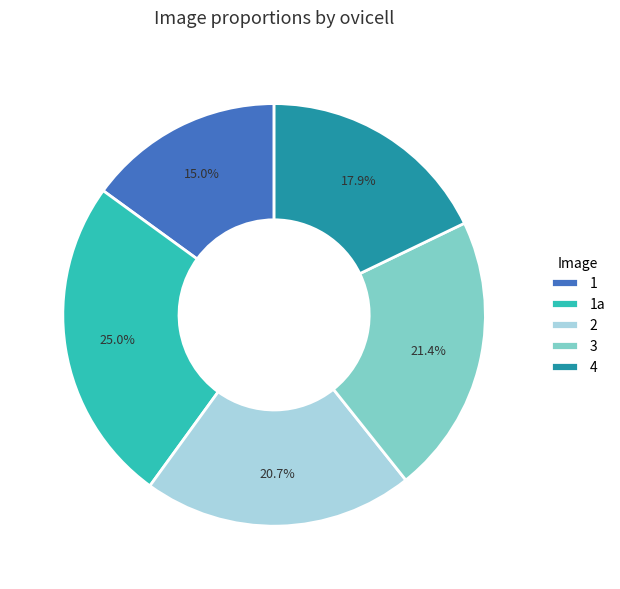

Count the number of slices in the pie.

5